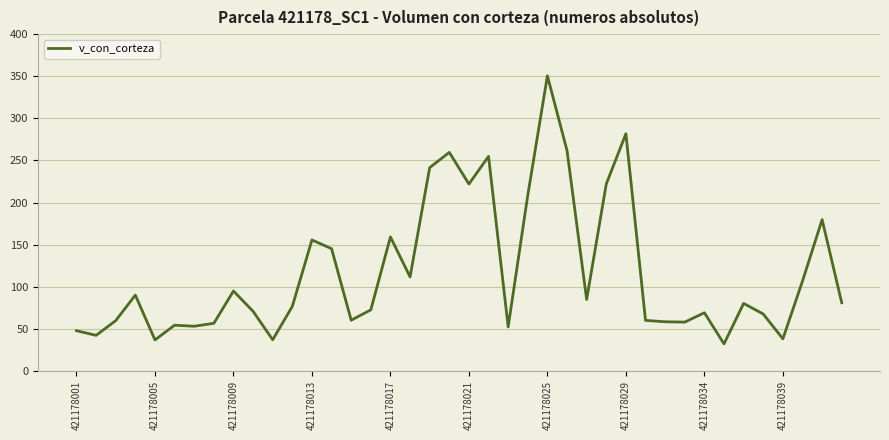

True or false: the data has more than 1 interior local peaks.

True